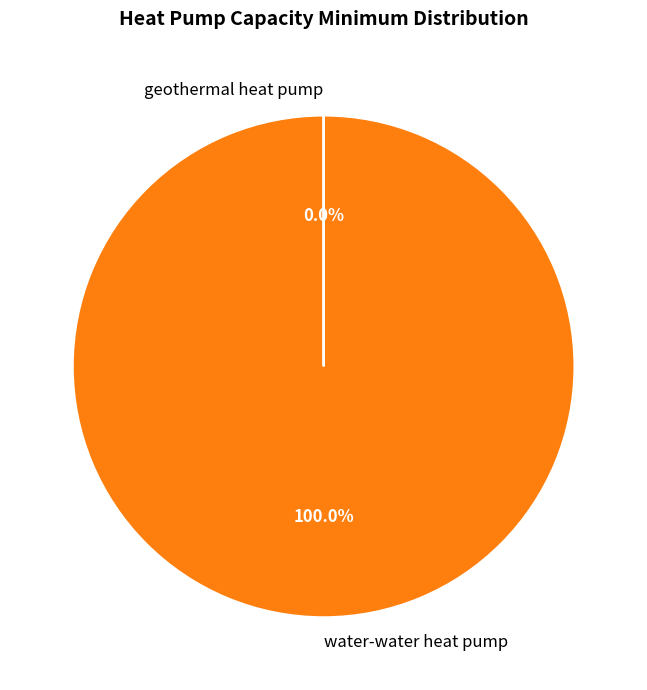

Is it true that water-water heat pump is 100% of the pie?

True